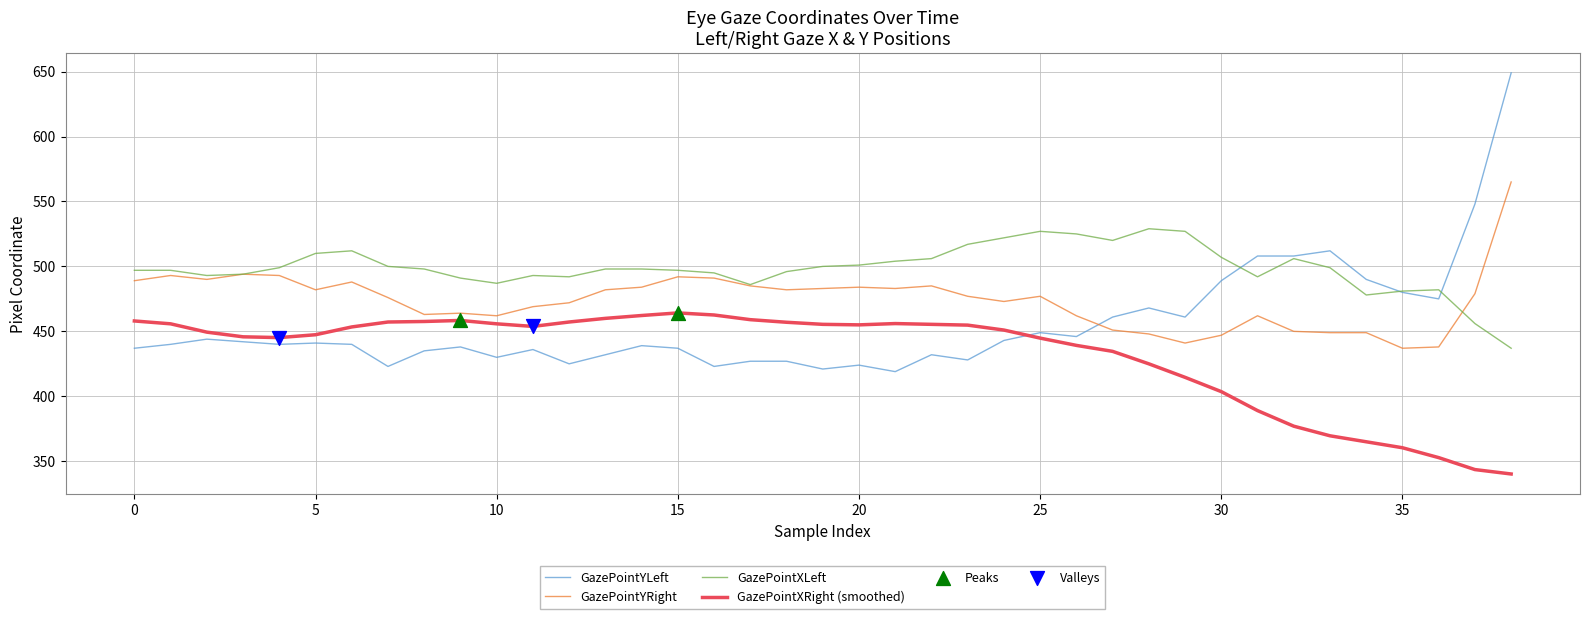

Which series has the largest range (max minus min)?

GazePointYLeft